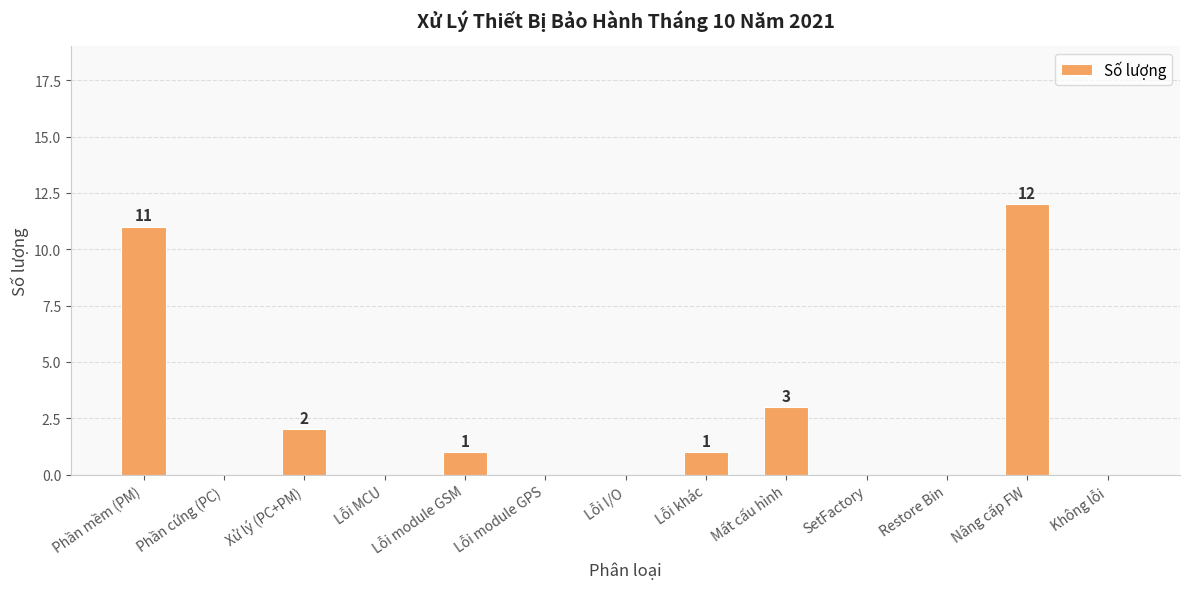

How many series are shown in this chart?

1